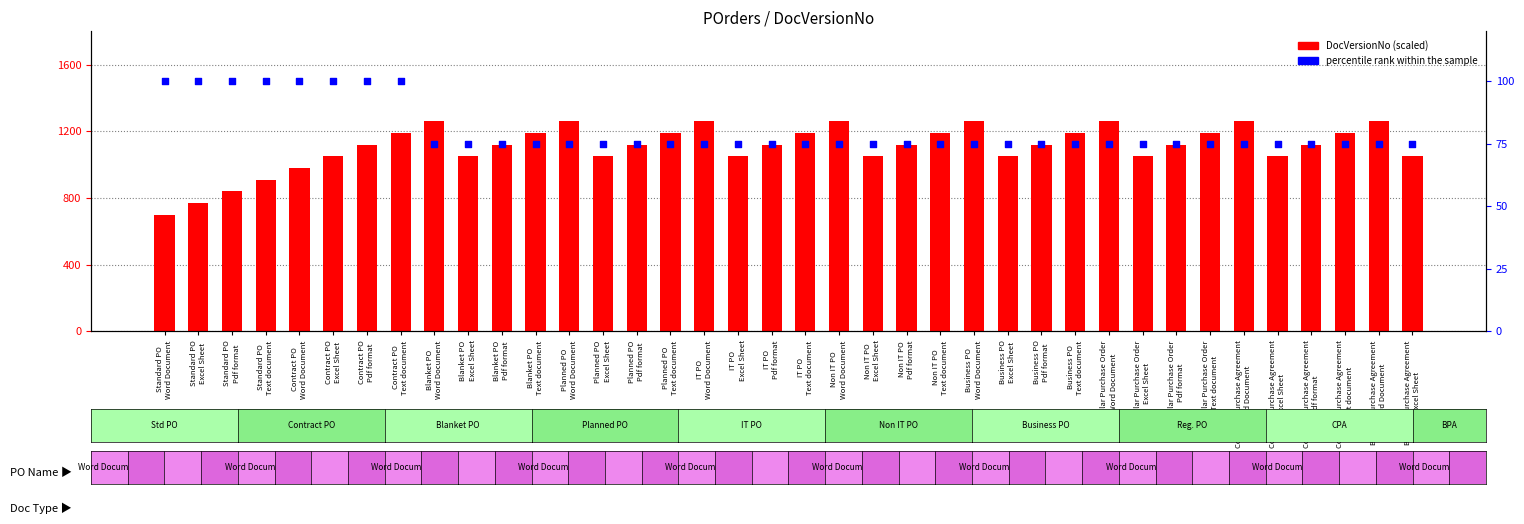

Which series contains the lowest Y value?

percentile rank within the sample